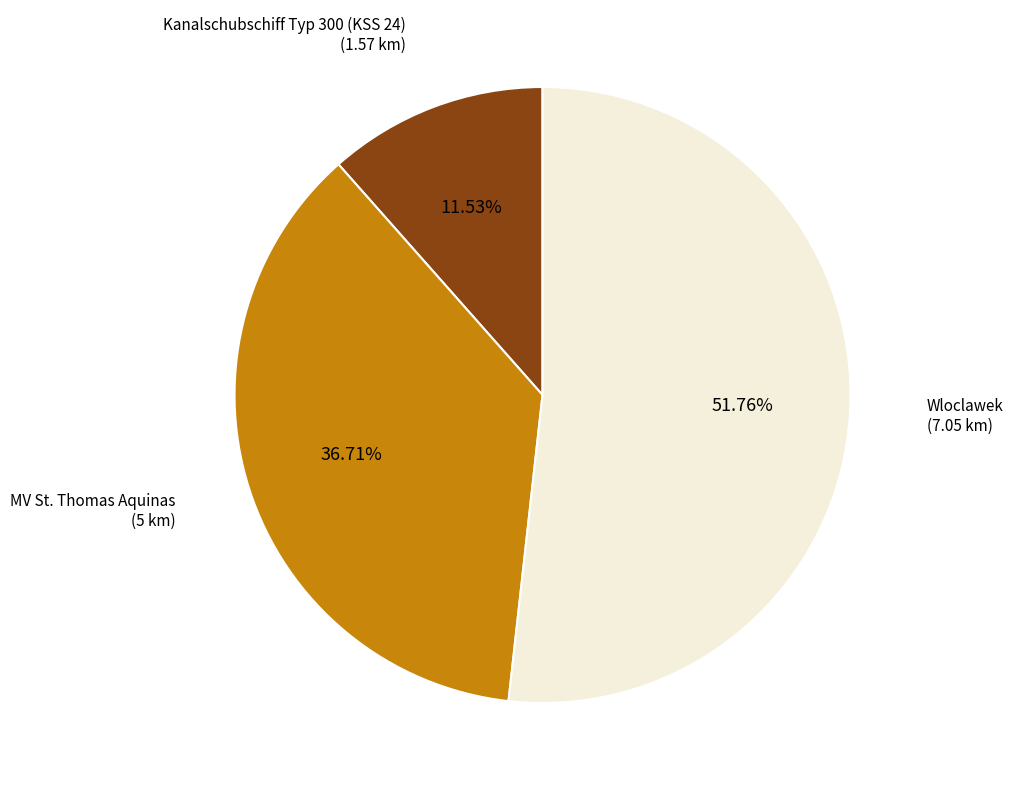

Is there any slice that represents more than half of the pie?

Yes